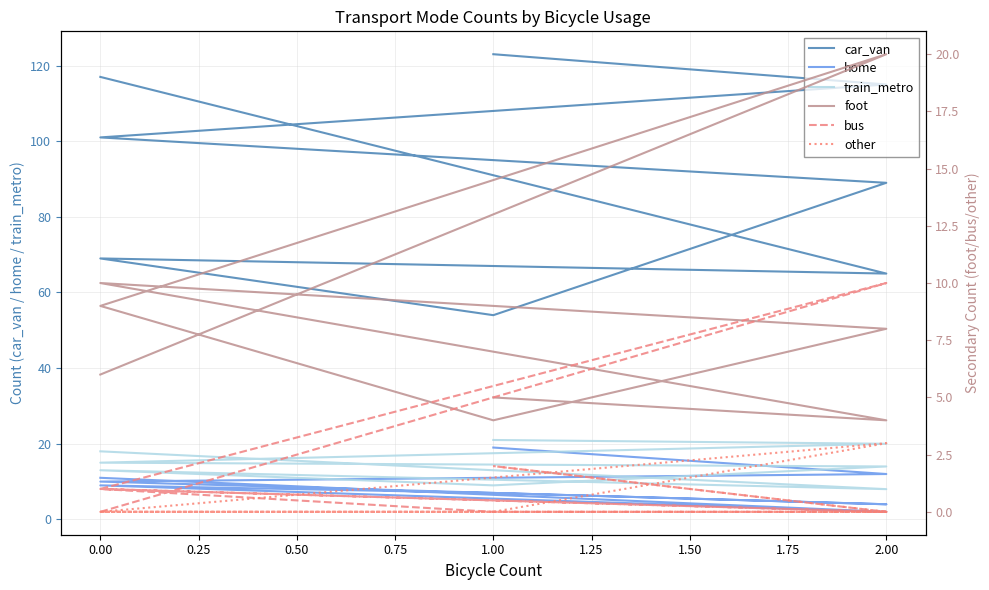

Rank the series by their maximum value, from lowest to highest.

other, bus, home, foot, train_metro, car_van